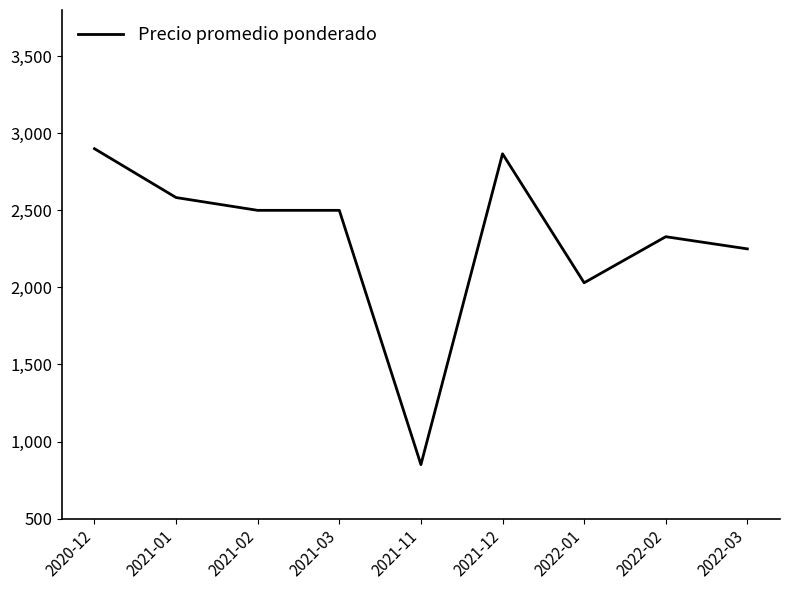

Count the number of categories in the chart.

9